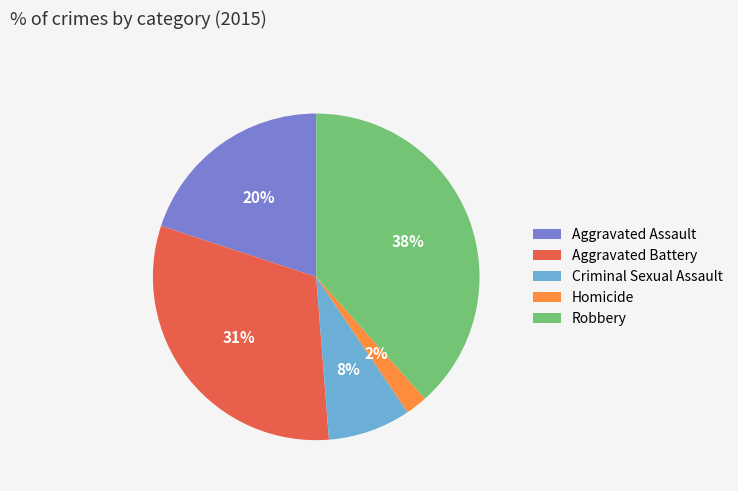

Rank the categories by value from highest to lowest.

Robbery, Aggravated Battery, Aggravated Assault, Criminal Sexual Assault, Homicide